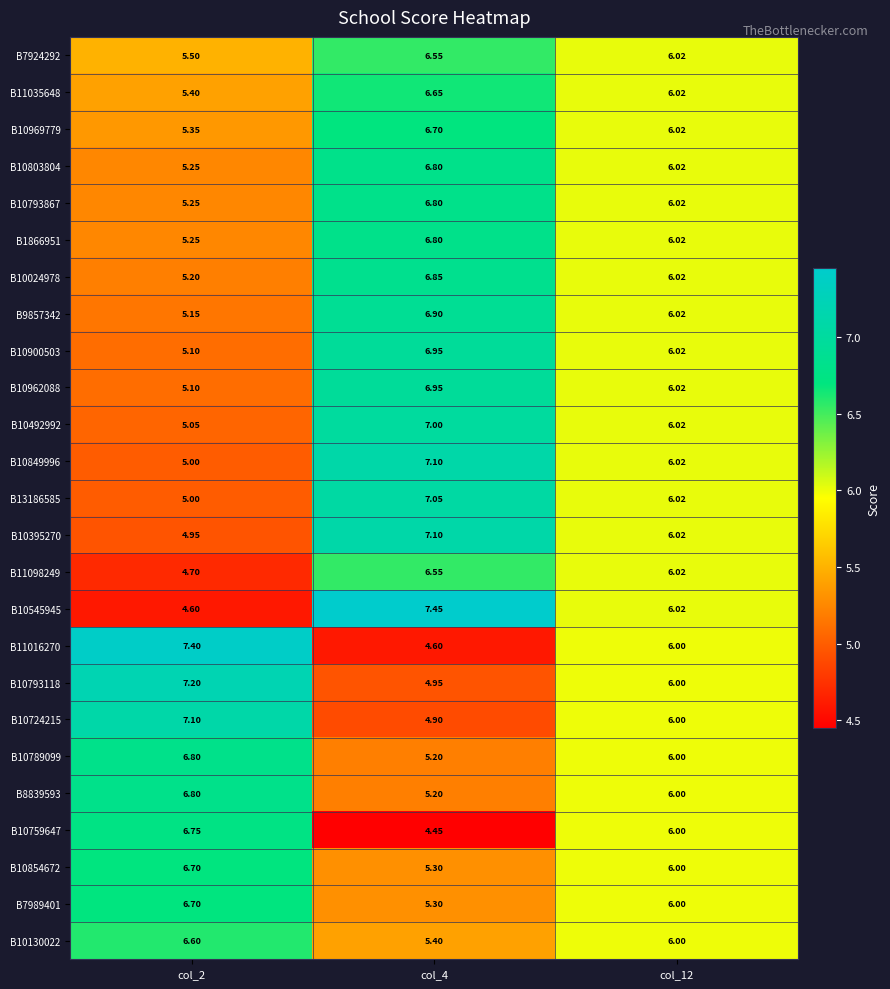

What is the difference between the highest and lowest values at col_2?

2.8